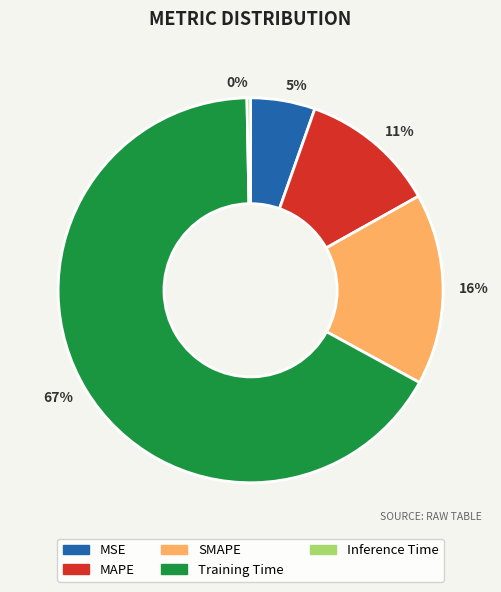

Which slice represents more than half of the pie?

Training Time